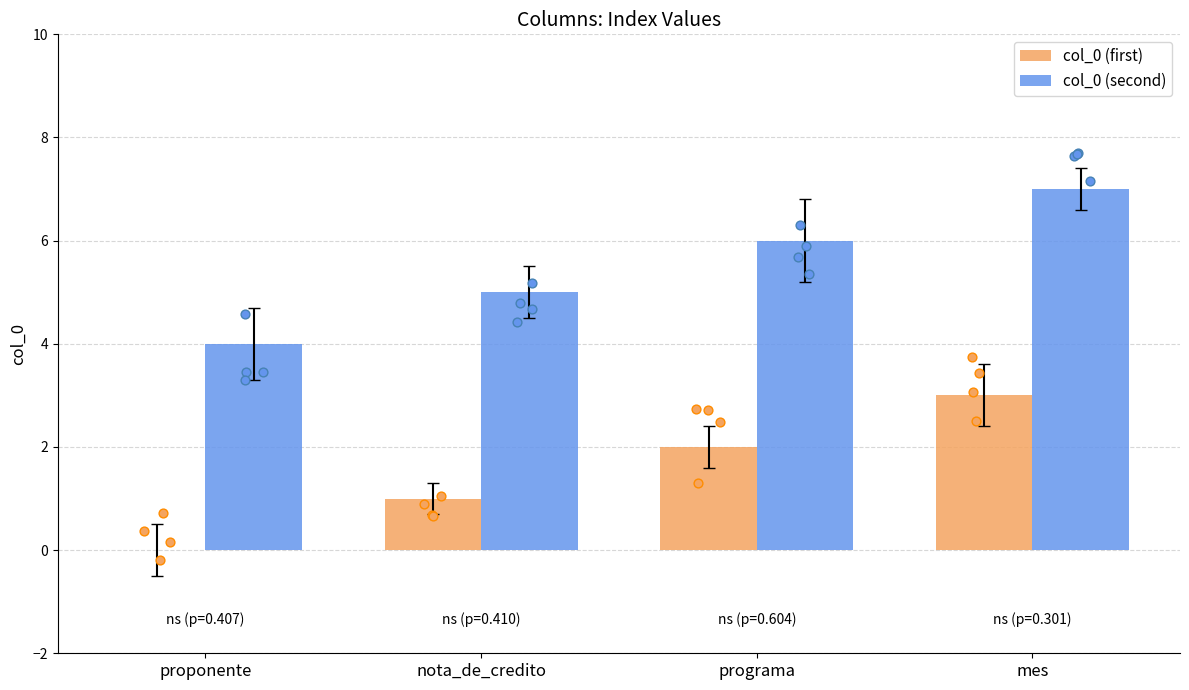

Which series contains the lowest Y value?

col_0 (first)